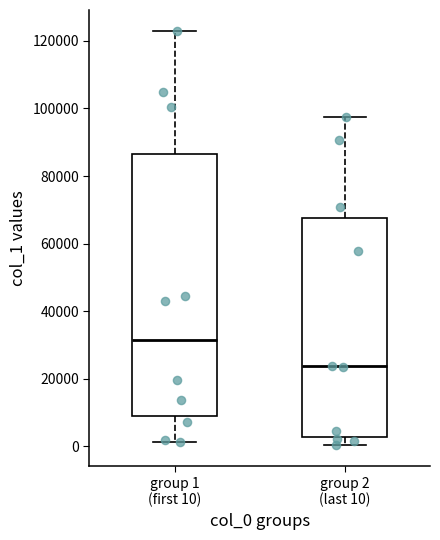

Reading left to right, transcribe this box plot: for each box, give where its median line is, the range the box spans, and where its two whiskers end, as read against the y-axis. The values are not printed on the chart, so give them approximately, as read against the axis.

group 1 (first 10): median 32000, box 8000 to 86000, whiskers 2000 to 124000
group 2 (last 10): median 24000, box 2000 to 68000, whiskers 0 to 98000